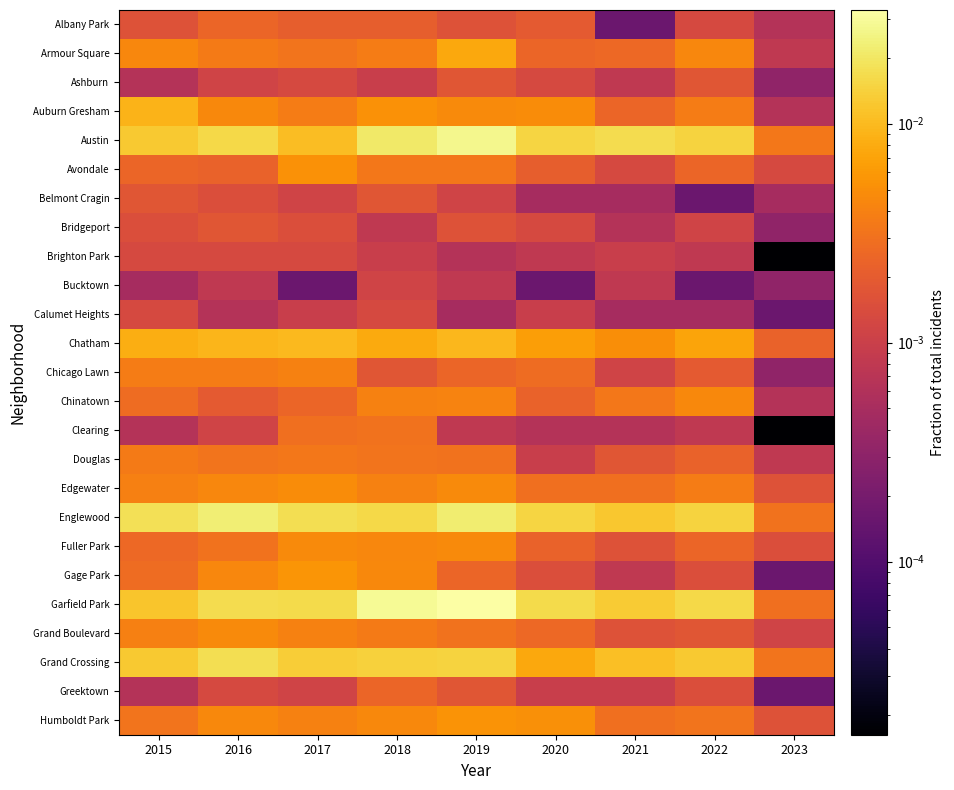

At which category does the chart reach its minimum across all series?

2023